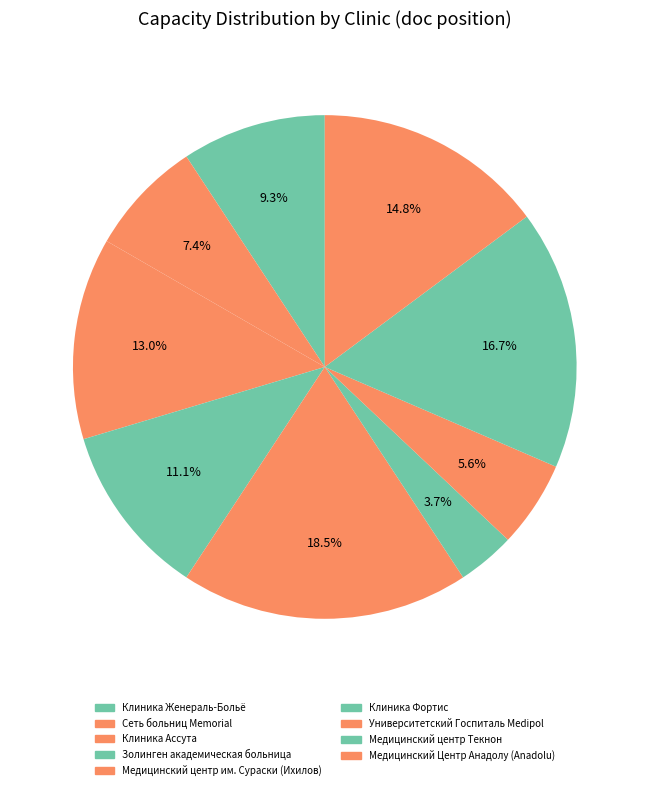

The Медицинский Центр Анадолу (Anadolu) slice represents 9% of the pie. True or false?

False